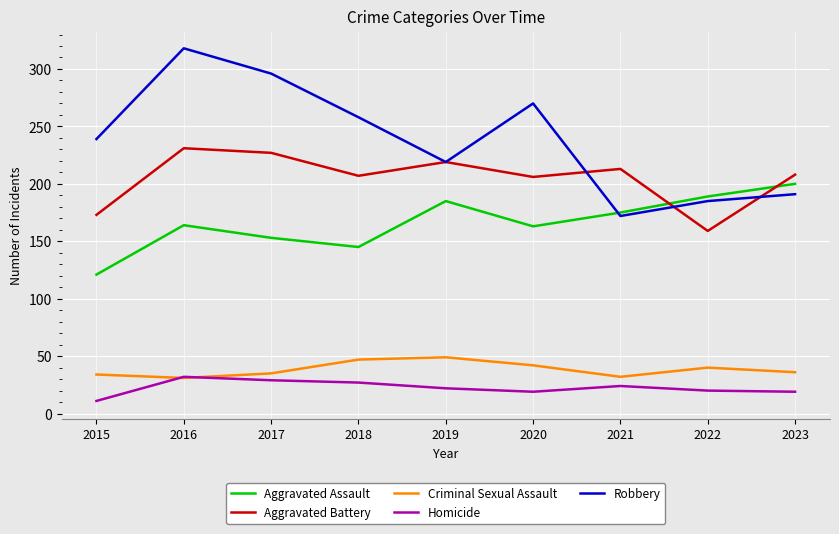

Where is the first local maximum for Robbery?

2016